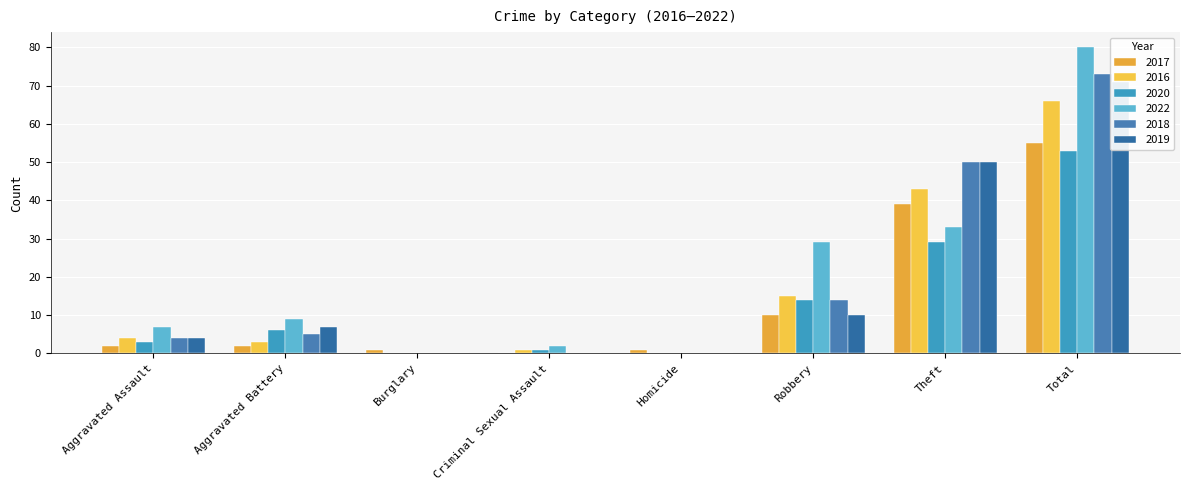

Reading left to right, what are all the values shown in this chart?

2017: Aggravated Assault=2	Aggravated Battery=2	Burglary=1	Criminal Sexual Assault=0	Homicide=1	Robbery=10	Theft=39	Total=55
2016: Aggravated Assault=4	Aggravated Battery=3	Burglary=0	Criminal Sexual Assault=1	Homicide=0	Robbery=15	Theft=43	Total=66
2020: Aggravated Assault=3	Aggravated Battery=6	Burglary=0	Criminal Sexual Assault=1	Homicide=0	Robbery=14	Theft=29	Total=53
2022: Aggravated Assault=7	Aggravated Battery=9	Burglary=0	Criminal Sexual Assault=2	Homicide=0	Robbery=29	Theft=33	Total=80
2018: Aggravated Assault=4	Aggravated Battery=5	Burglary=0	Criminal Sexual Assault=0	Homicide=0	Robbery=14	Theft=50	Total=73
2019: Aggravated Assault=4	Aggravated Battery=7	Burglary=0	Criminal Sexual Assault=0	Homicide=0	Robbery=10	Theft=50	Total=71